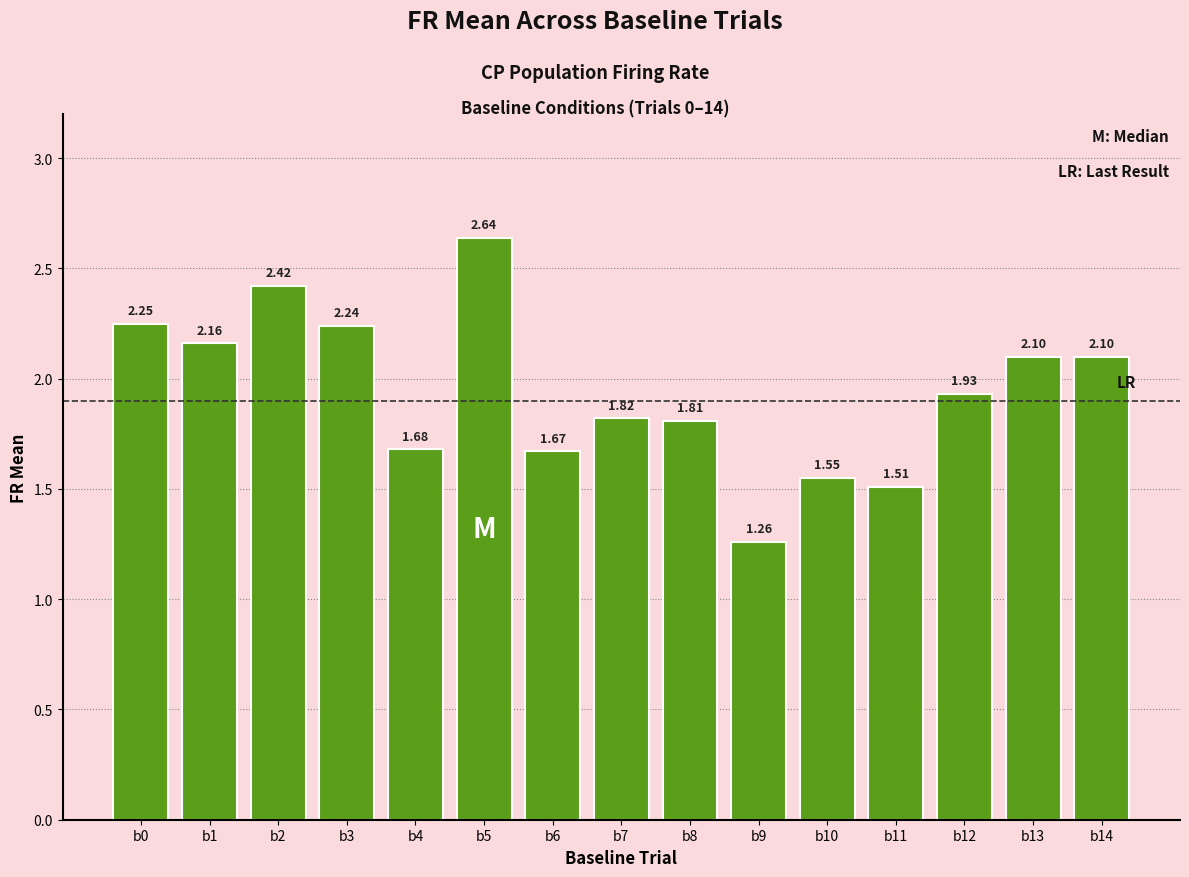

What is the difference between the values at b11 and b13?

0.6